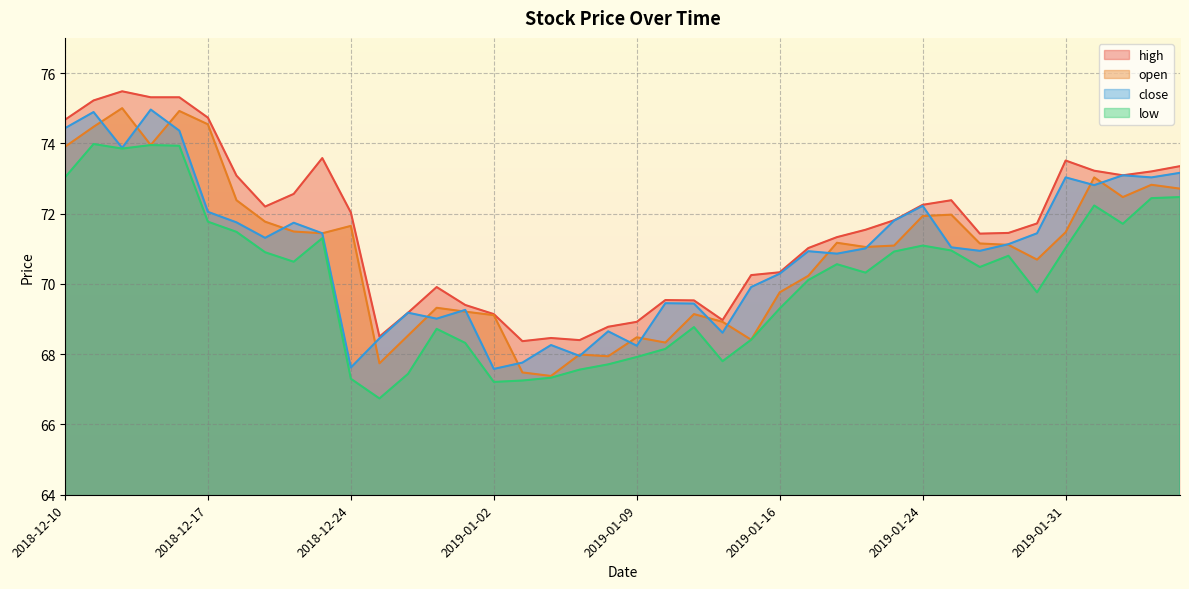

How many distinct data groups are displayed?

4